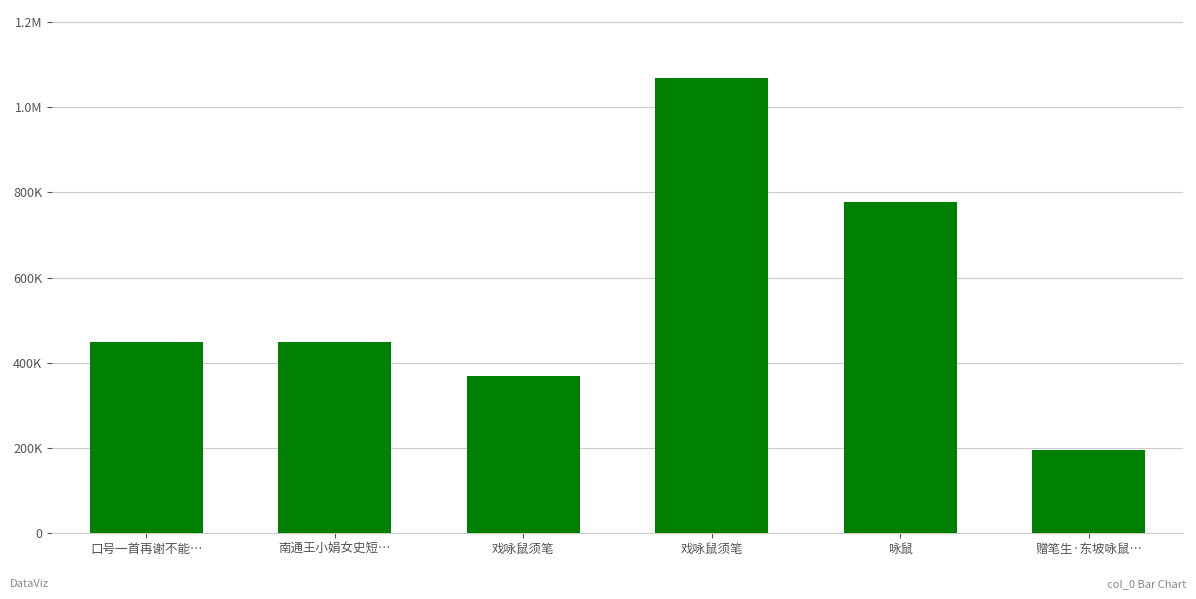

Count the number of categories in the chart.

6